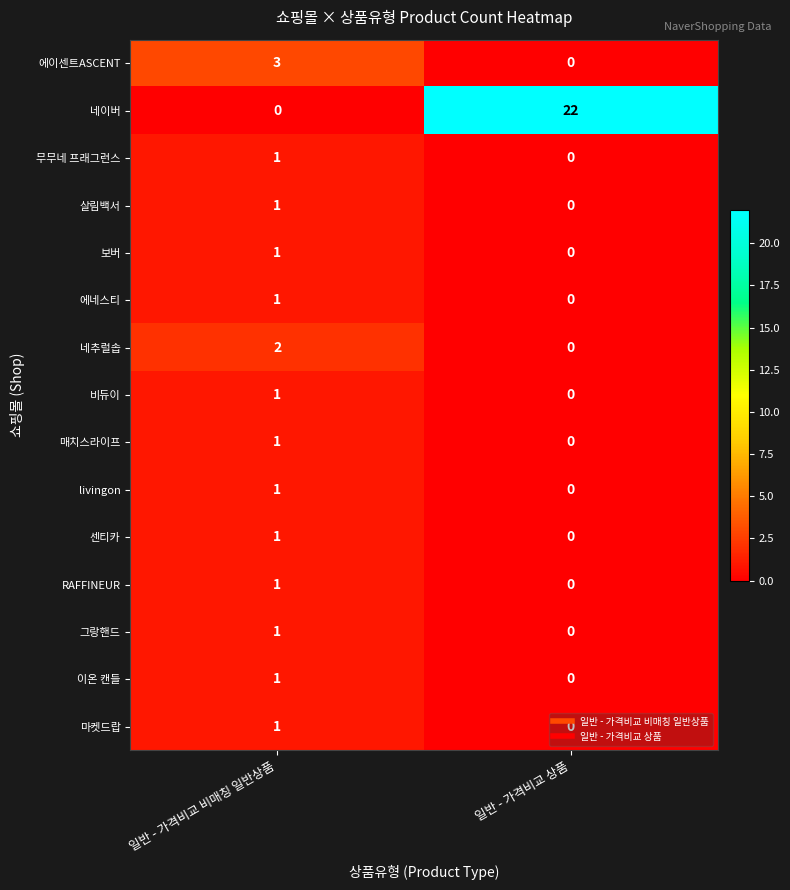

Which series has the largest total across all categories?

네이버